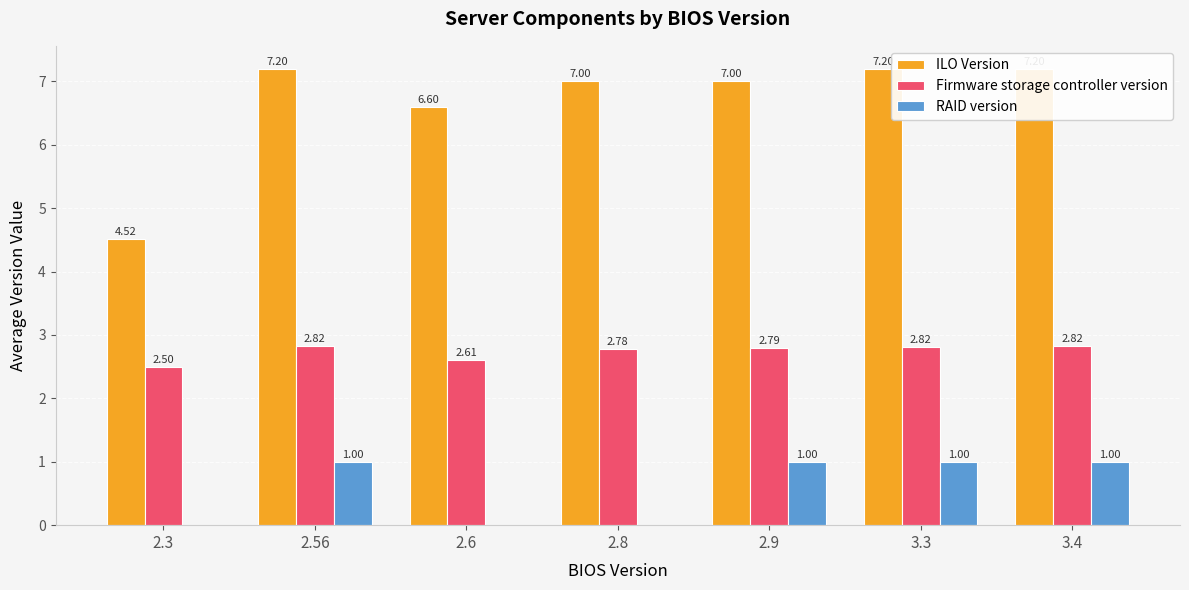

How many bars are there in each group?

3